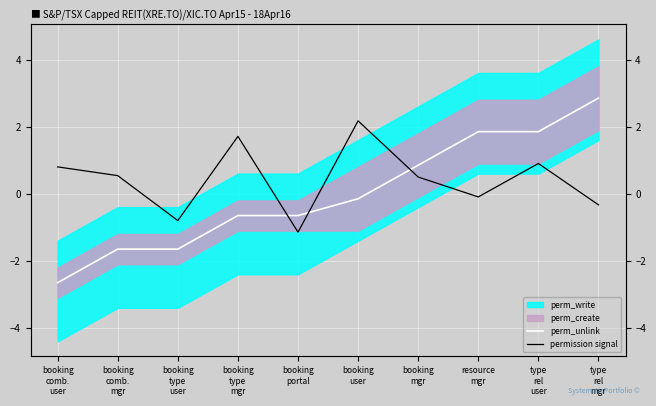

Read the perm_unlink value at booking
portal.

-0.6